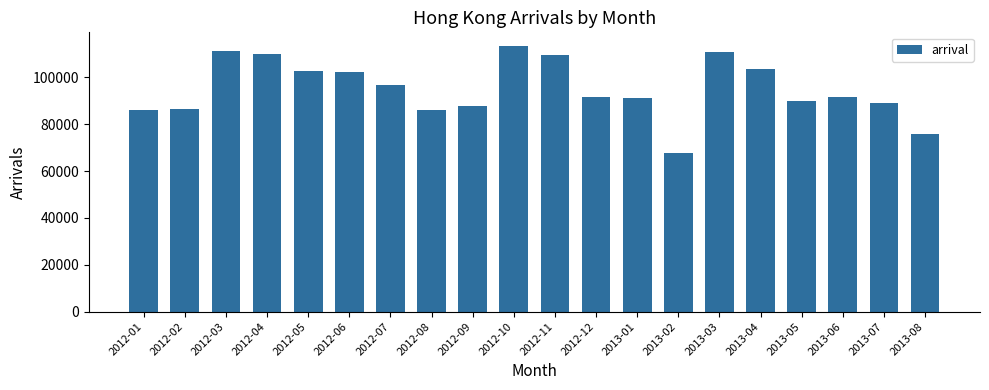

What is the value of the 12th bar from the left?

91734